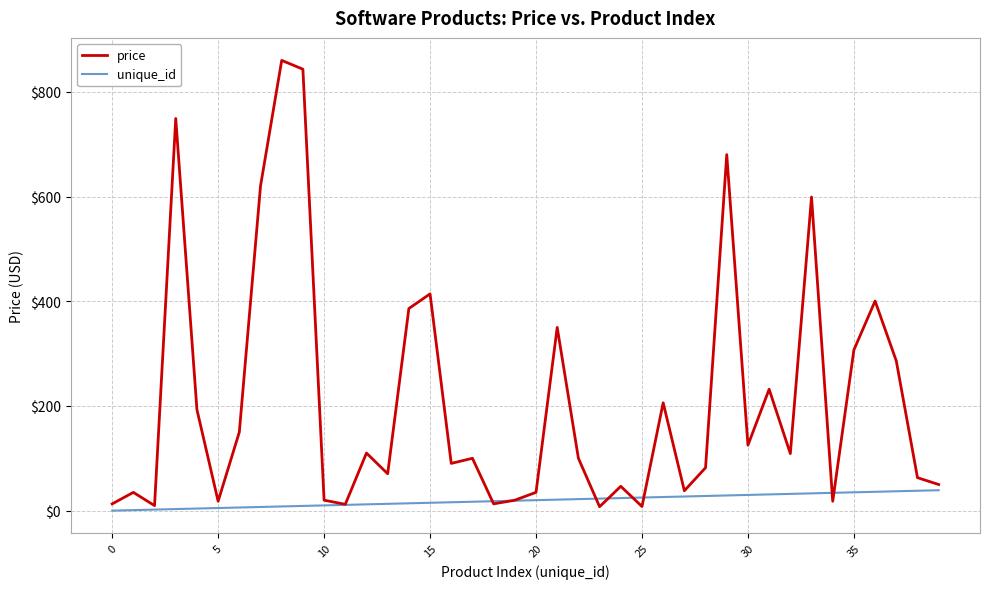

Which series has the largest range (max minus min)?

price